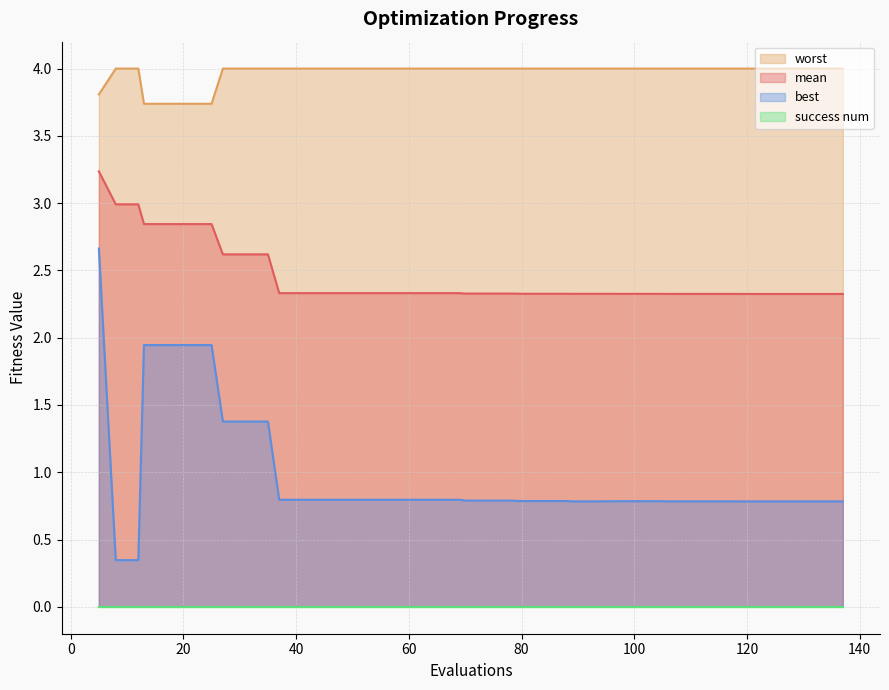

True or false: best and mean cross at least once.

False